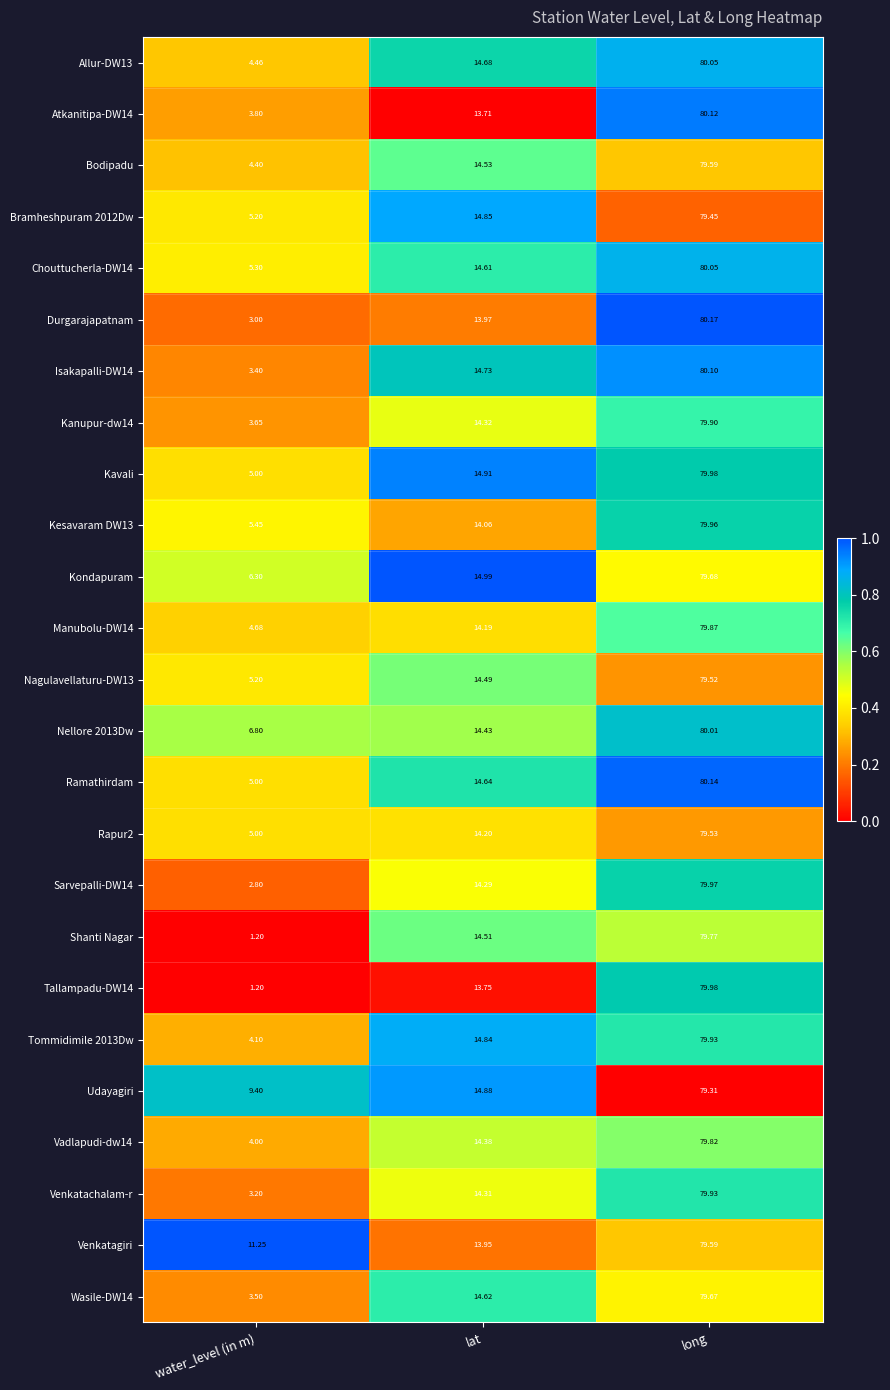

Count the number of categories in the chart.

3